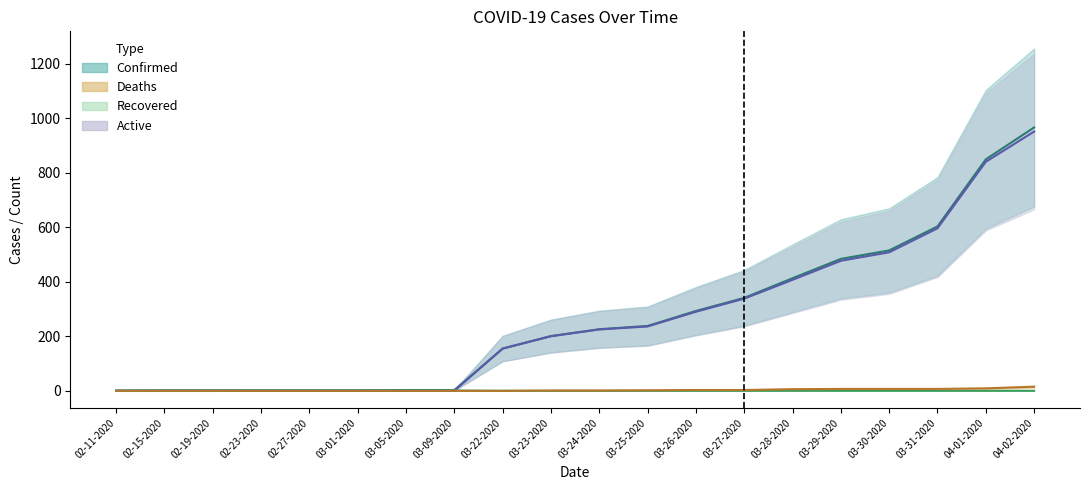

True or false: Confirmed and Recovered intersect in this chart.

False